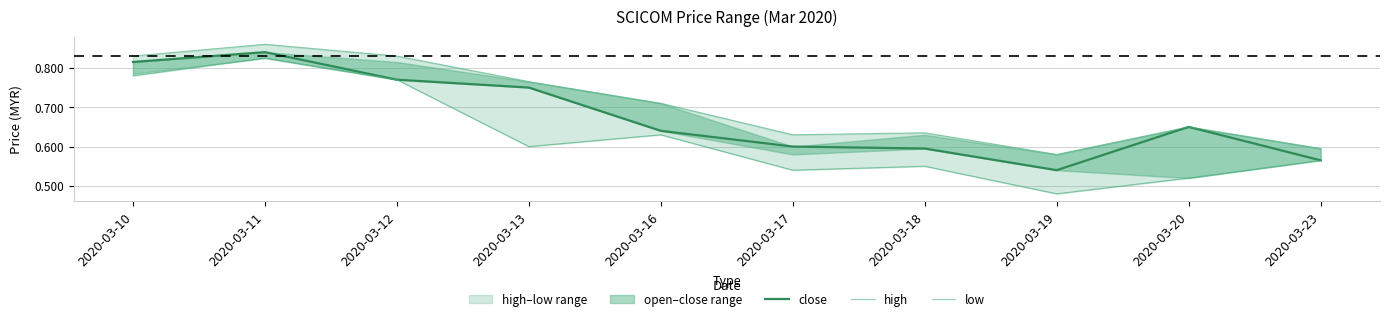

Reading left to right, extract all data points from this chart.

close: 2020-03-10=0.8	2020-03-11=0.8	2020-03-12=0.8	2020-03-13=0.8	2020-03-16=0.6	2020-03-17=0.6	2020-03-18=0.6	2020-03-19=0.5	2020-03-20=0.7	2020-03-23=0.6
high: 2020-03-10=0.8	2020-03-11=0.9	2020-03-12=0.8	2020-03-13=0.8	2020-03-16=0.7	2020-03-17=0.6	2020-03-18=0.6	2020-03-19=0.6	2020-03-20=0.7	2020-03-23=0.6
low: 2020-03-10=0.8	2020-03-11=0.8	2020-03-12=0.8	2020-03-13=0.6	2020-03-16=0.6	2020-03-17=0.5	2020-03-18=0.6	2020-03-19=0.5	2020-03-20=0.5	2020-03-23=0.6